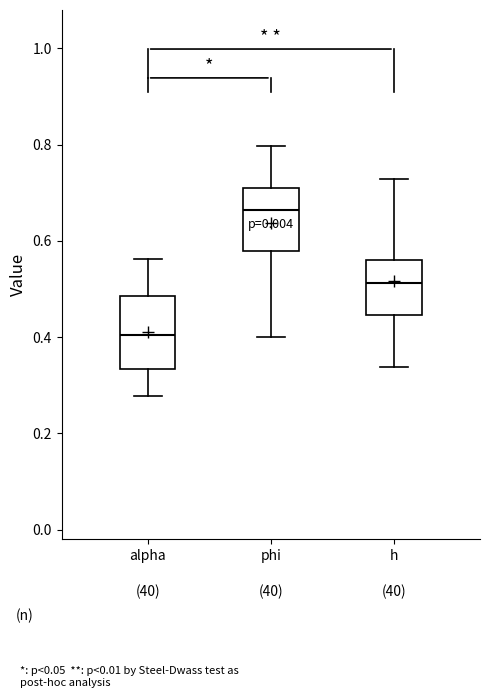

Where does the upper whisker of the box for alpha end on the y-axis? The values are not printed on the chart, so give them approximately, as read against the axis.

0.56